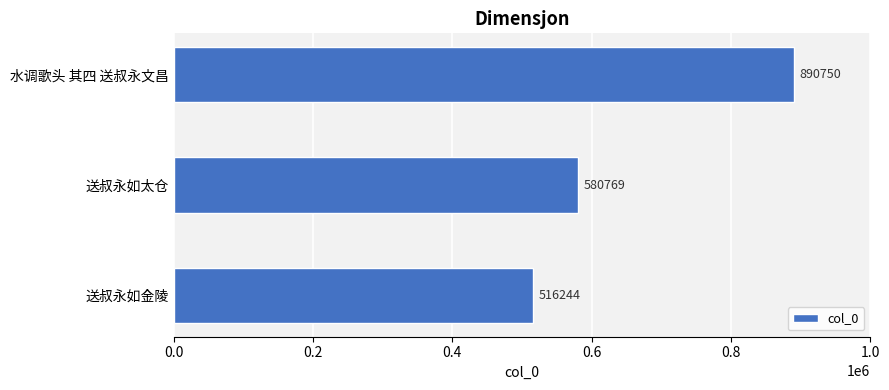

True or false: the data shows 890750 at 水调歌头 其四 送叔永文昌.

True